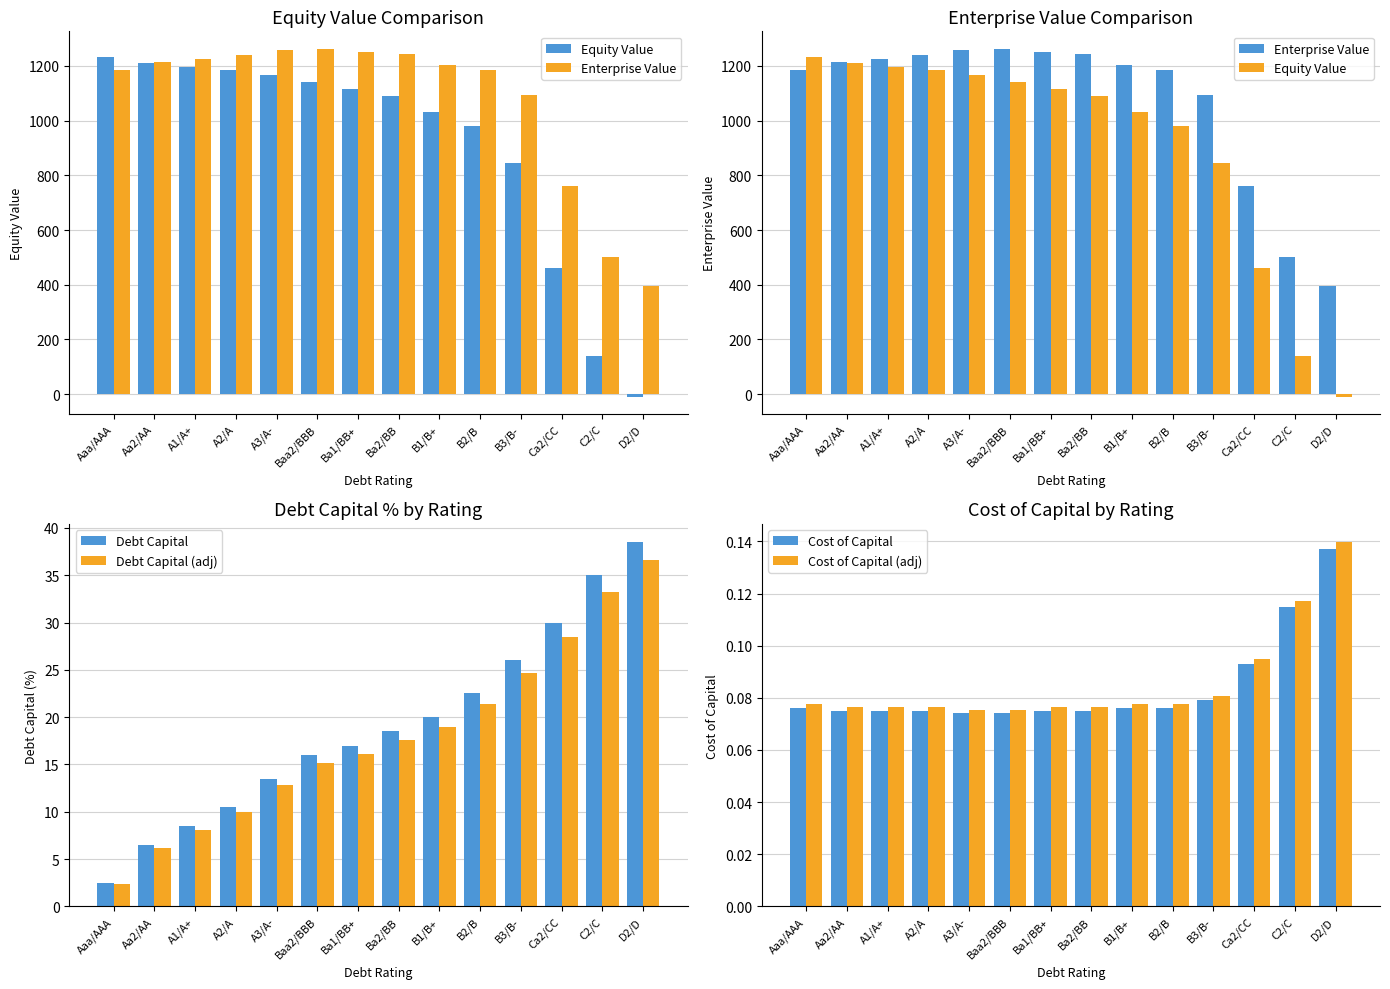

What is the lowest value of the Equity Value series?

-8.6